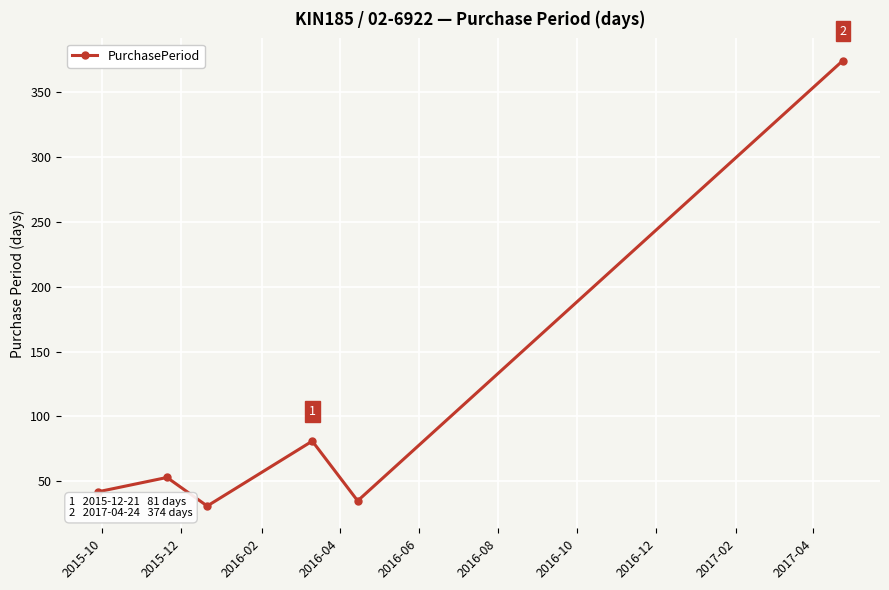

How many interior local peaks (higher than both neighbors) does the data have?

2